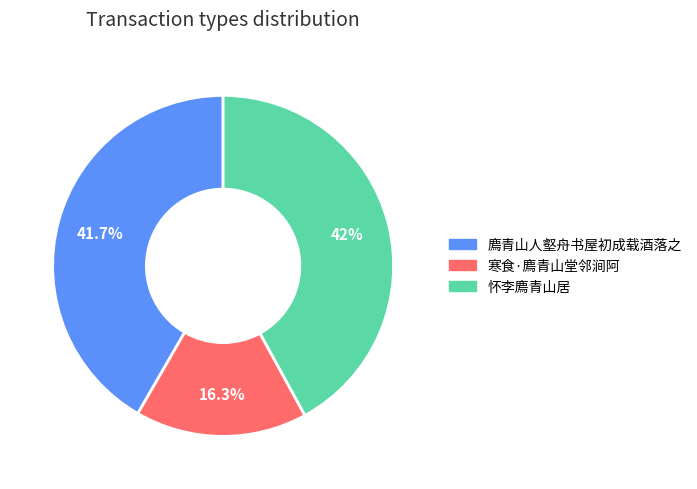

To the nearest percent, what is the average slice percentage?

33%